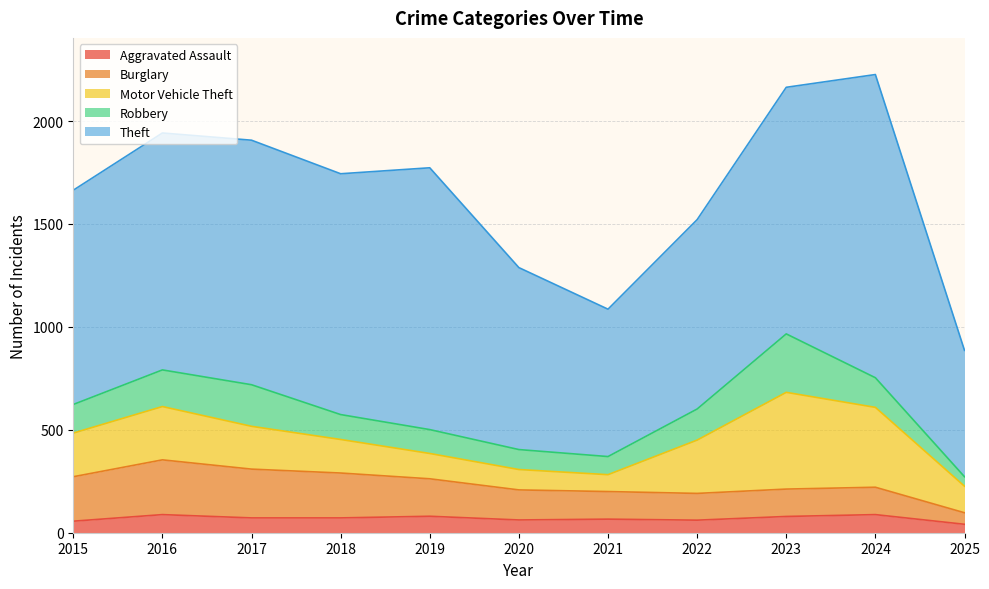

Which category has the highest value across all series?

2024